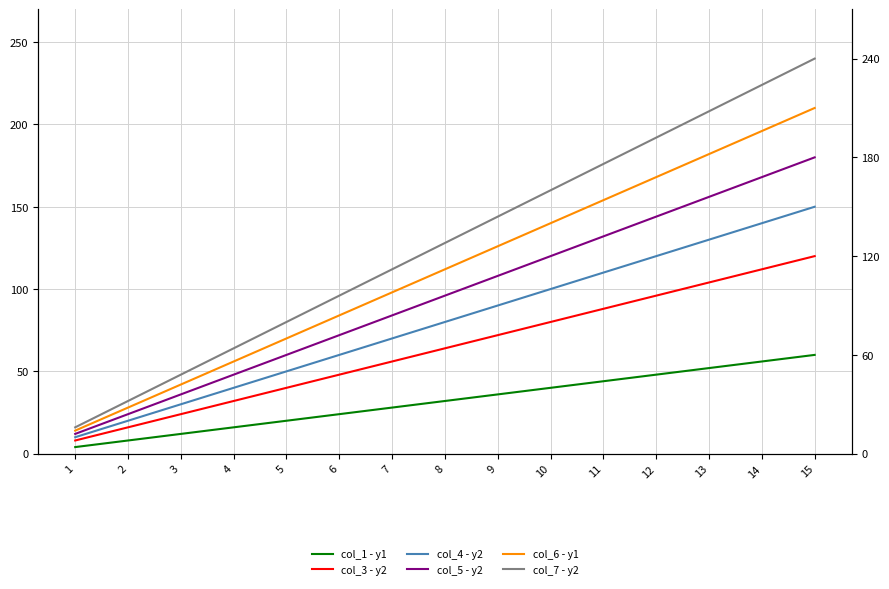

What is the highest value of the col_3 - y2 series?

120